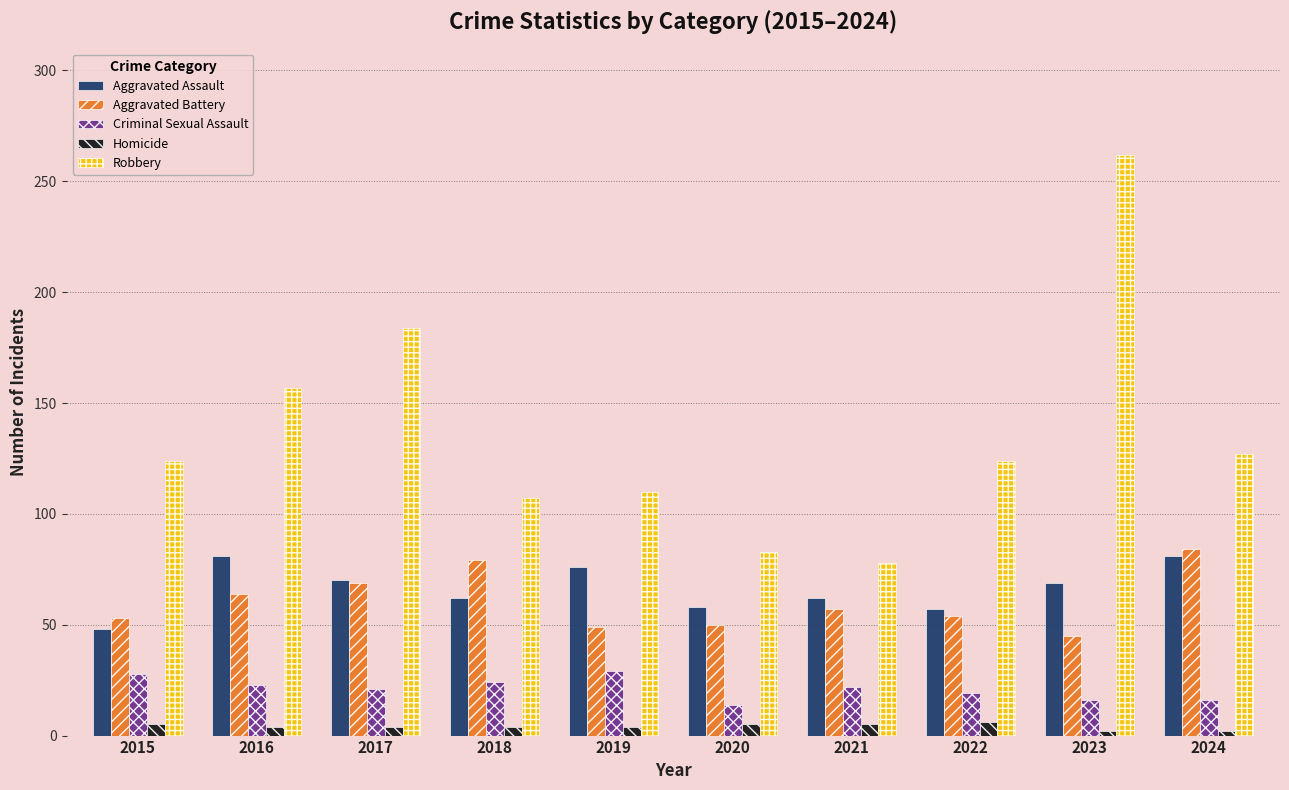

True or false: Robbery has a value of 147 at 2020.

False